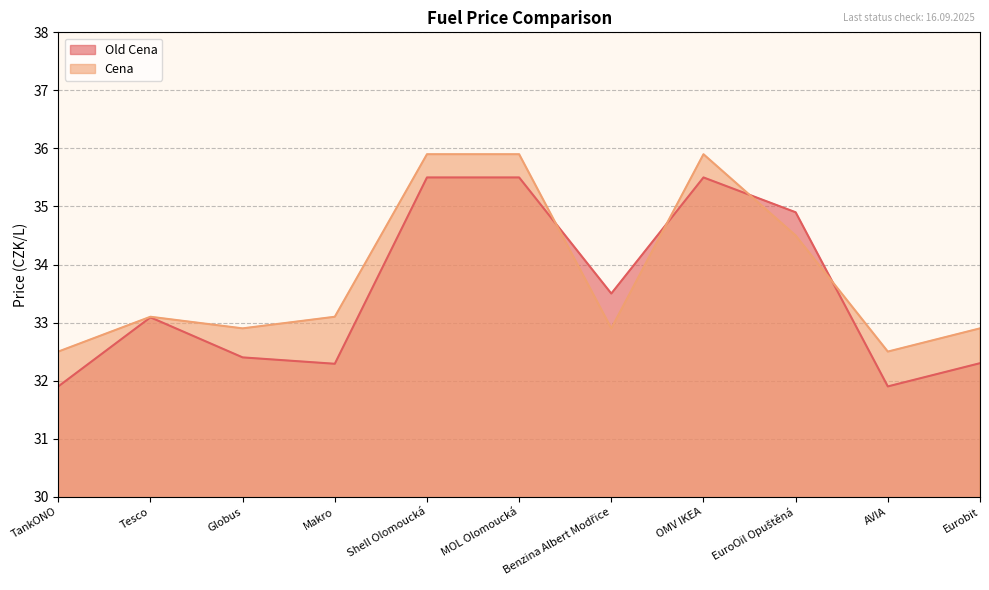

How many values in the Cena series exceed 33?

6